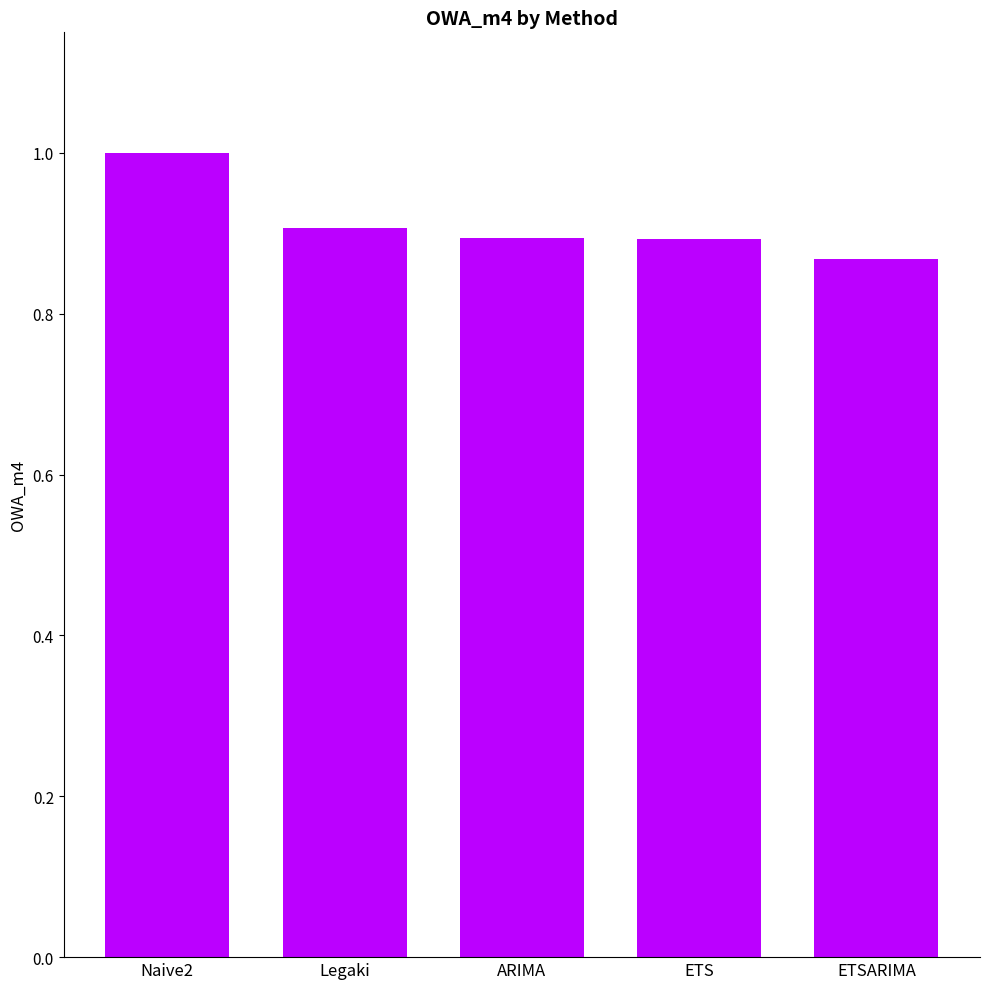

What is the label of the 4th bar from the right?

Legaki